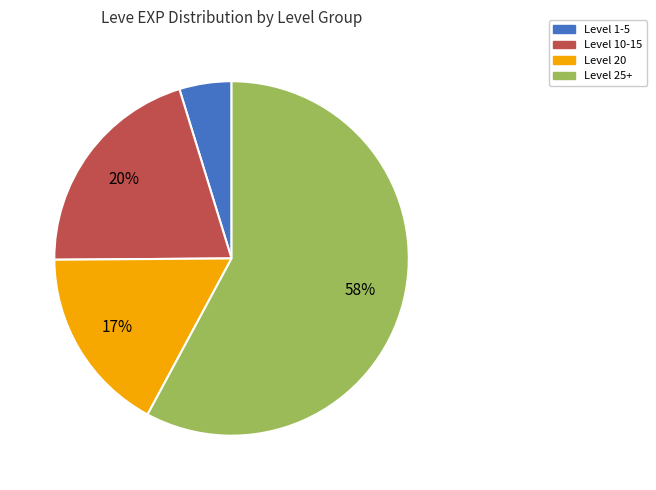

Is it true that Level 25+ is 45% of the pie?

False